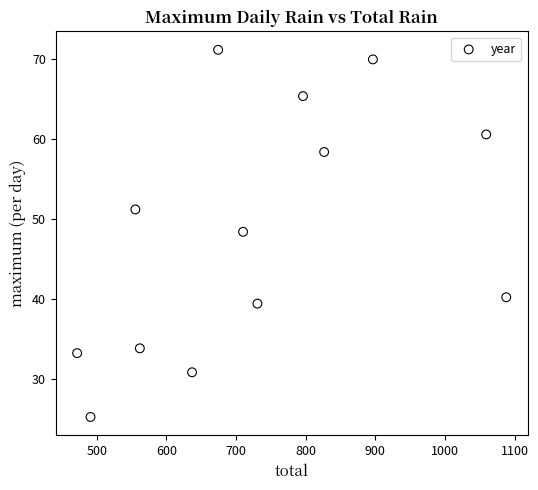

What is the range of Y values (max minus min)?

46.0